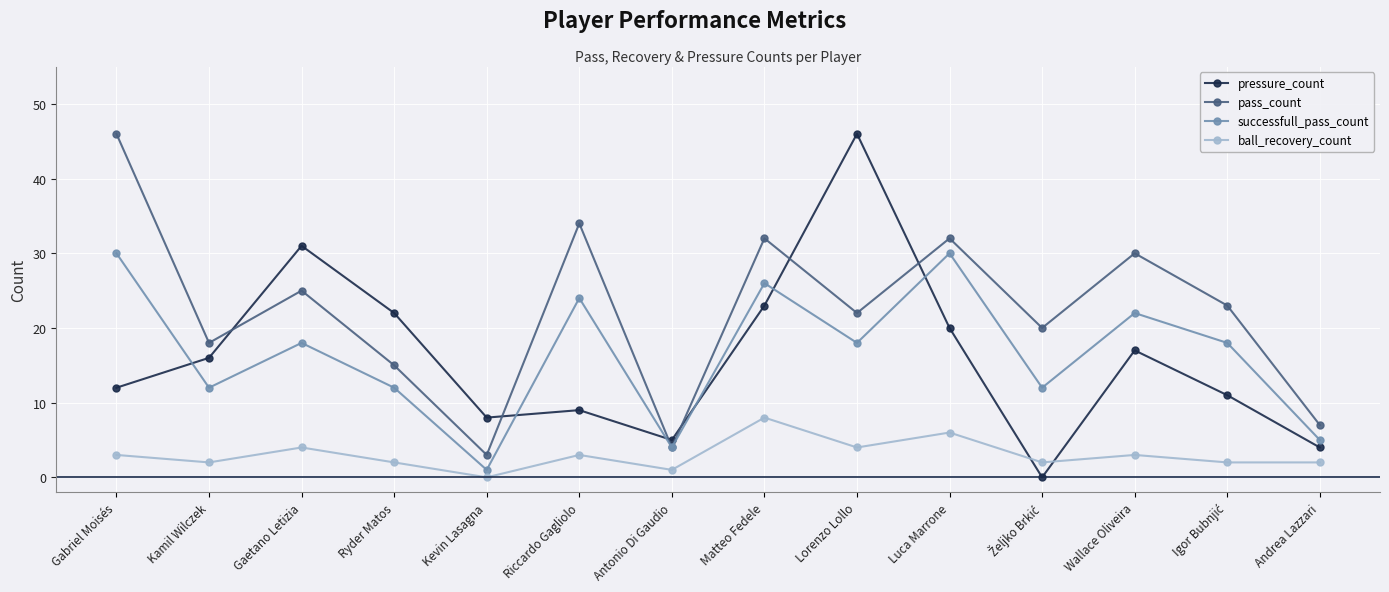

True or false: pressure_count has more than 2 points higher than both neighbors.

True